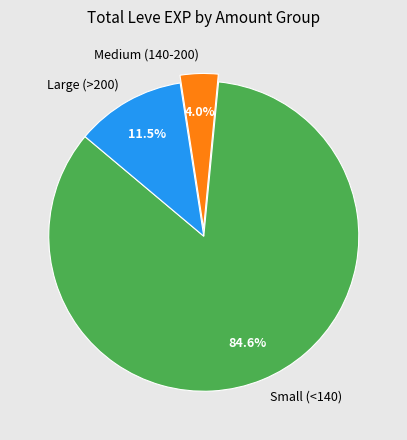

Which category has the biggest portion of the pie?

Small (<140)